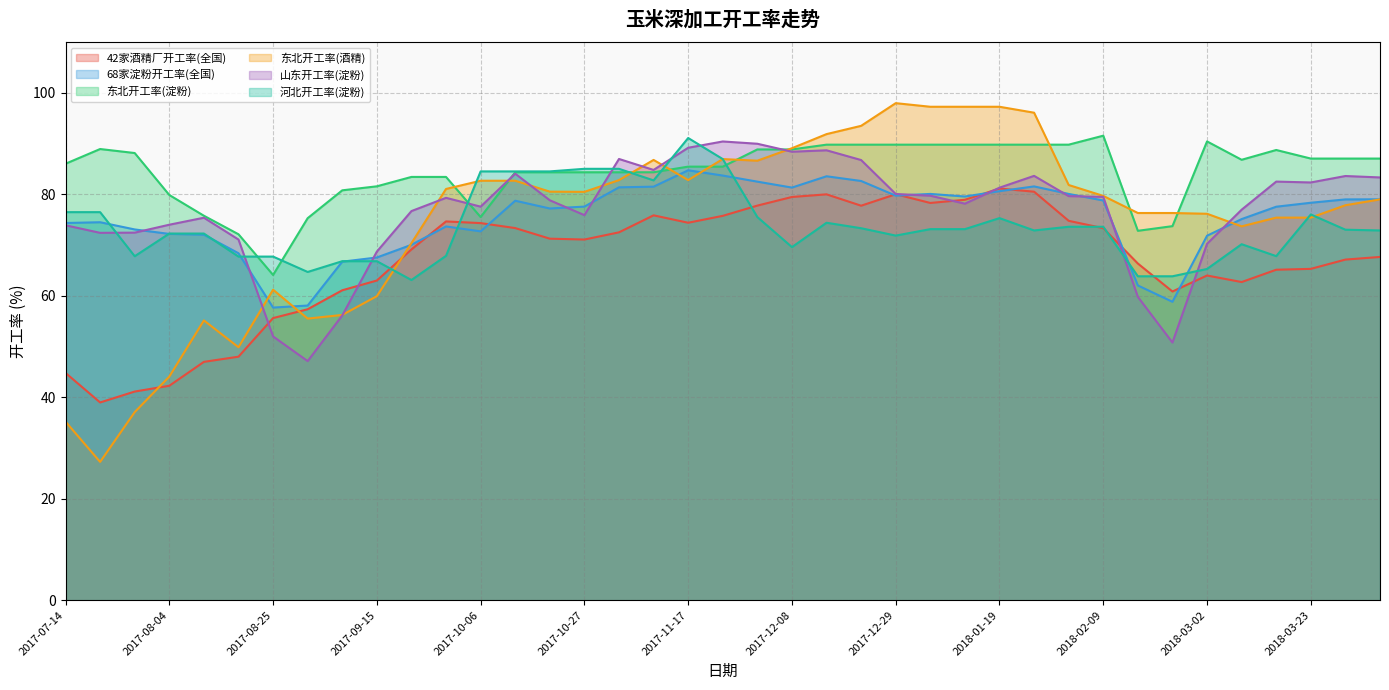

At which label does 东北开工率(淀粉) first exceed 86?

2017-07-14